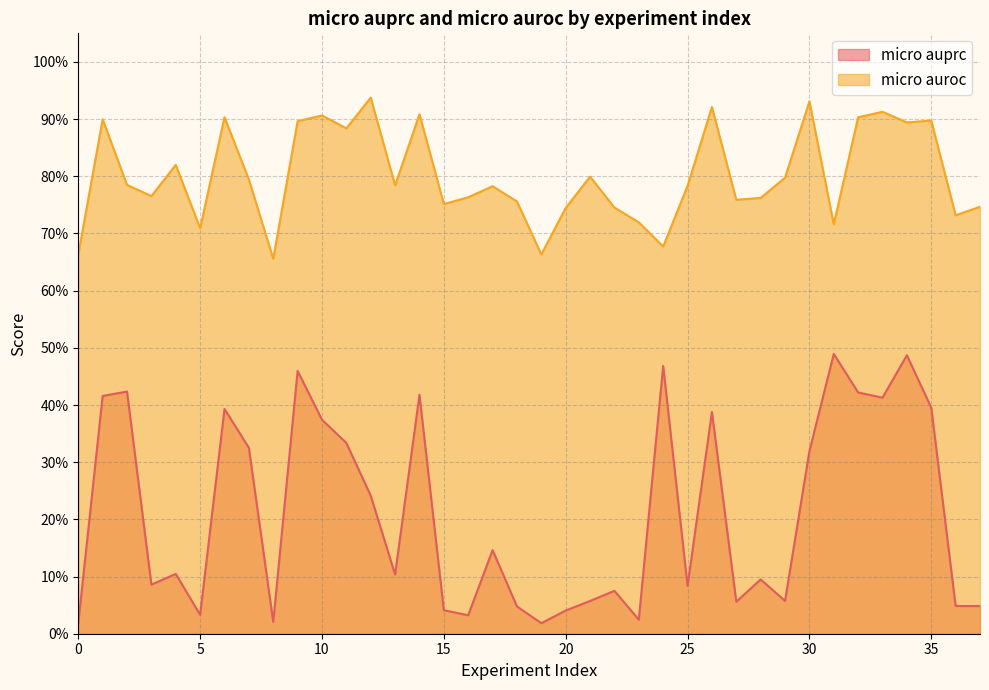

Read the micro auprc value at 35.

0.4